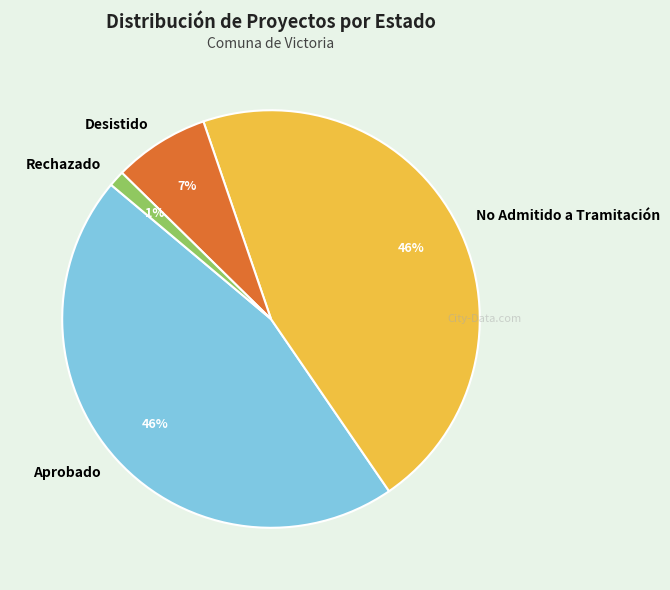

To the nearest percent, what portion does Aprobado represent?

46%